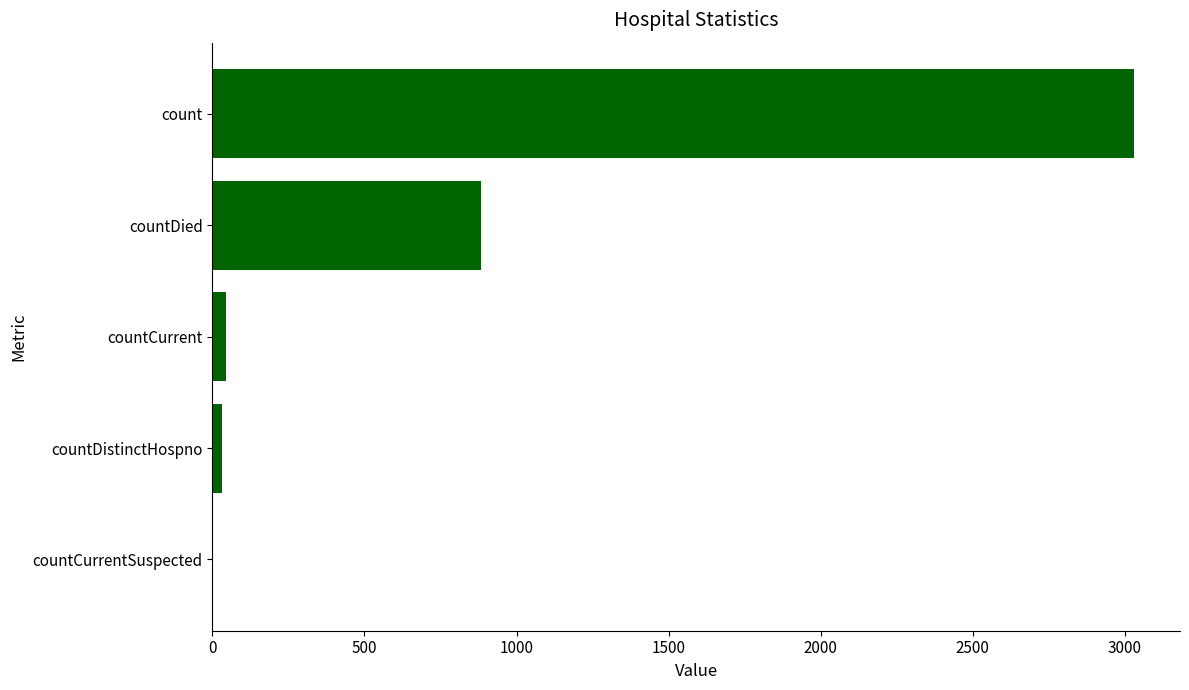

At which label is the value closest to 1515?

countDied